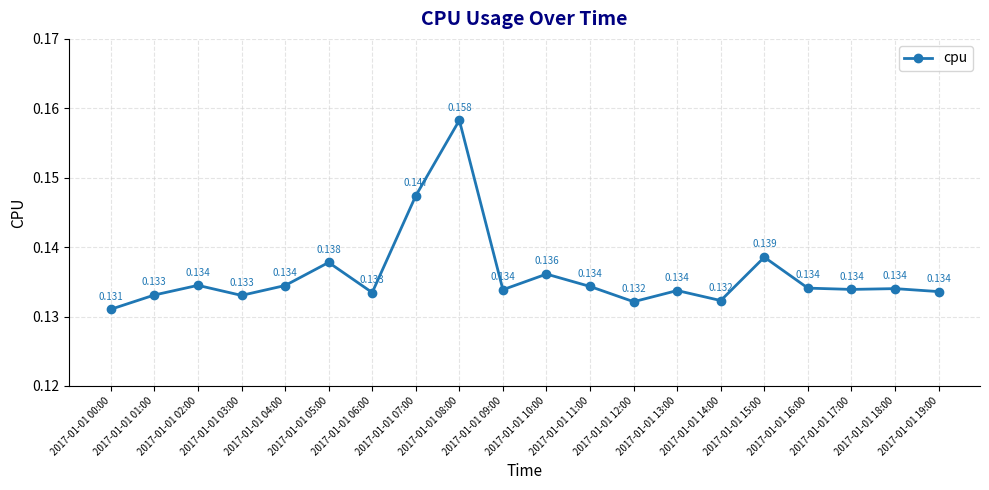

At which category does the chart reach its minimum across all series?

2017-01-01 00:00